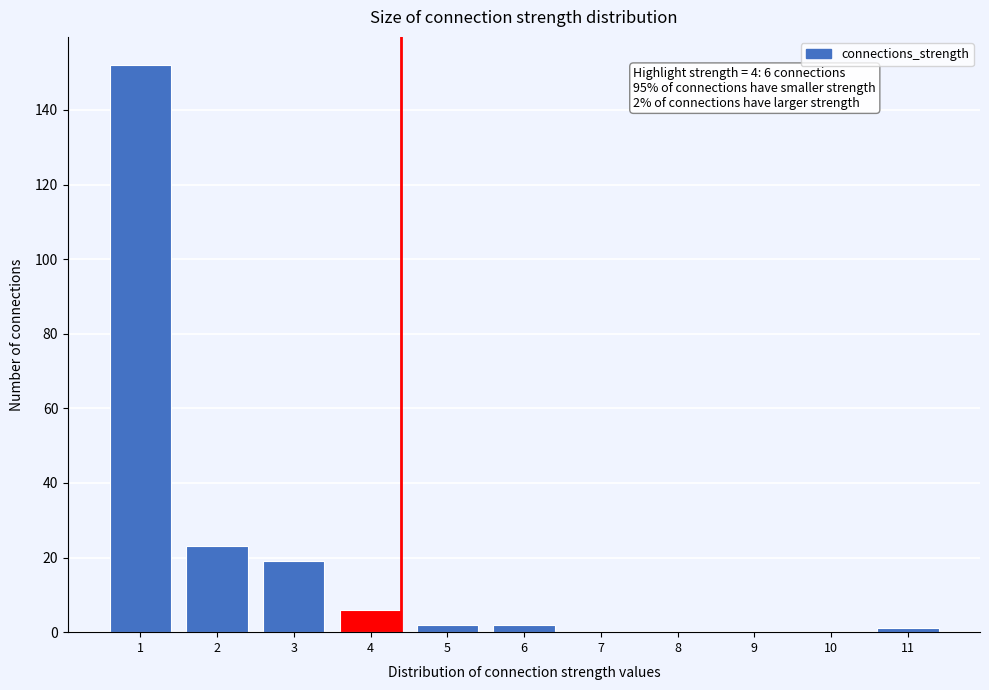

Reading right to left, transcribe all the data shown in this chart.

11=1	10=0	9=0	8=0	7=0	6=2	5=2	4=6	3=19	2=23	1=152